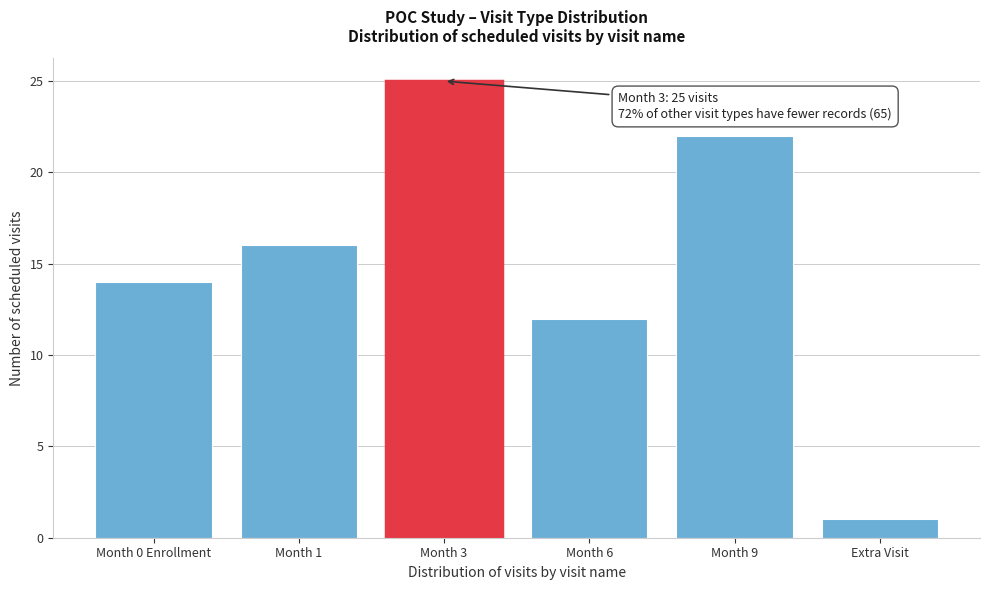

Reading left to right, list all the values displayed in this chart.

14	16	25	12	22	1